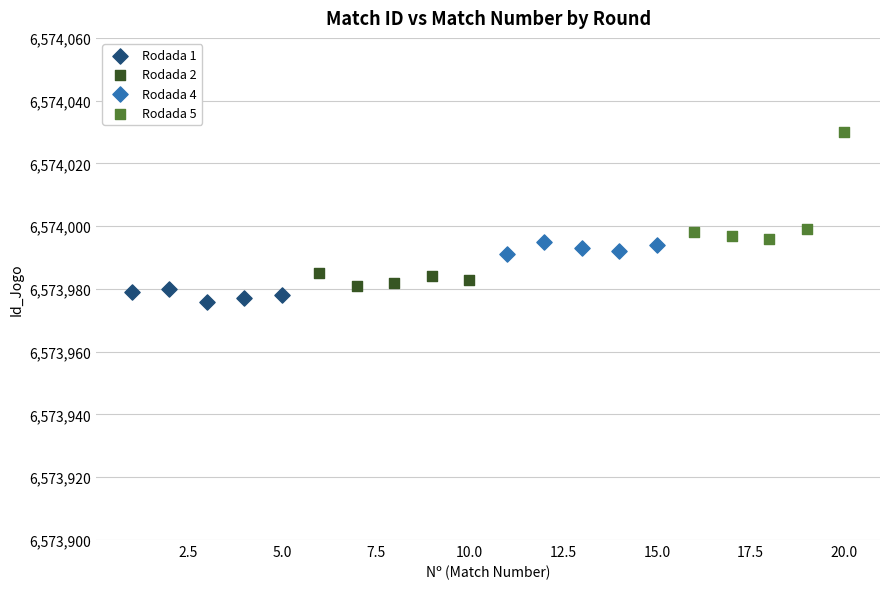

Which series has the largest Y range (max minus min)?

Rodada 5